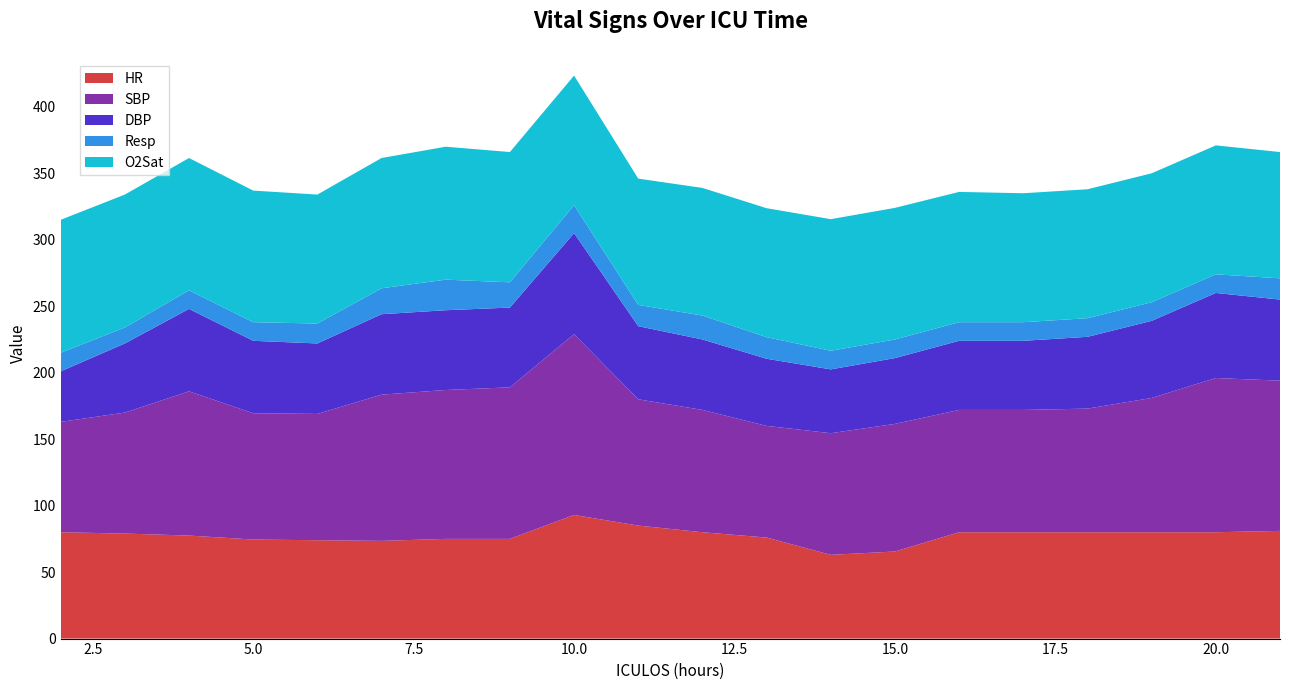

Reading right to left, transcribe all the data shown in this chart.

HR: 81.0	80.0	80.0	80.0	80.0	80.0	65.5	63.0	76.0	80.0	85.0	93.0	75.0	75.0	73.5	74.0	74.5	77.5	79.0	80.0
SBP: 113.0	116.0	101.0	93.0	92.0	92.0	96.0	91.5	84.0	92.0	95.0	136.0	114.0	112.0	110.0	95.0	95.0	108.5	91.0	83.0
DBP: 61.0	64.0	58.0	54.0	52.0	52.0	49.5	48.0	50.5	53.0	55.0	76.0	60.0	60.0	60.5	53.0	54.5	62.0	52.0	38.0
Resp: 16.0	14.0	14.0	14.0	14.0	14.0	14.0	14.0	16.2	18.0	16.0	21.0	19.0	23.0	19.5	15.0	14.0	14.0	12.0	14.0
O2Sat: 95.0	97.0	97.0	97.0	97.0	98.0	99.0	99.0	97.0	96.0	95.0	97.5	98.0	100.0	98.0	97.0	99.0	99.5	100.0	100.0